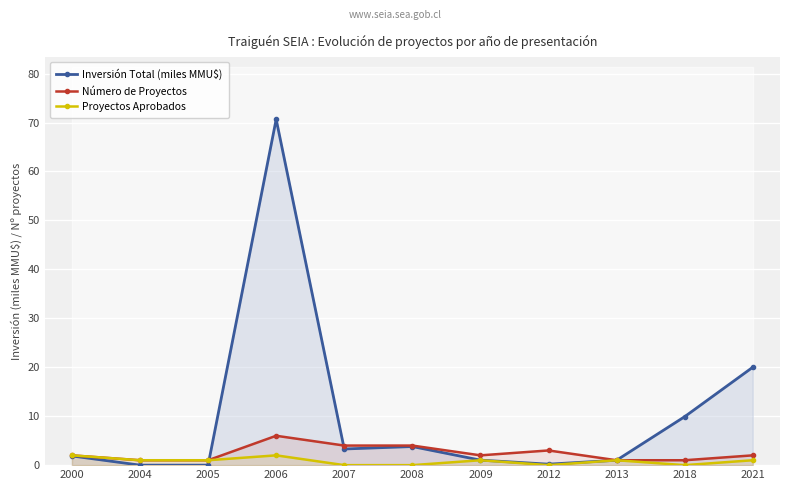

How many interior local peaks does the Inversión Total (miles MMU$) series have?

2